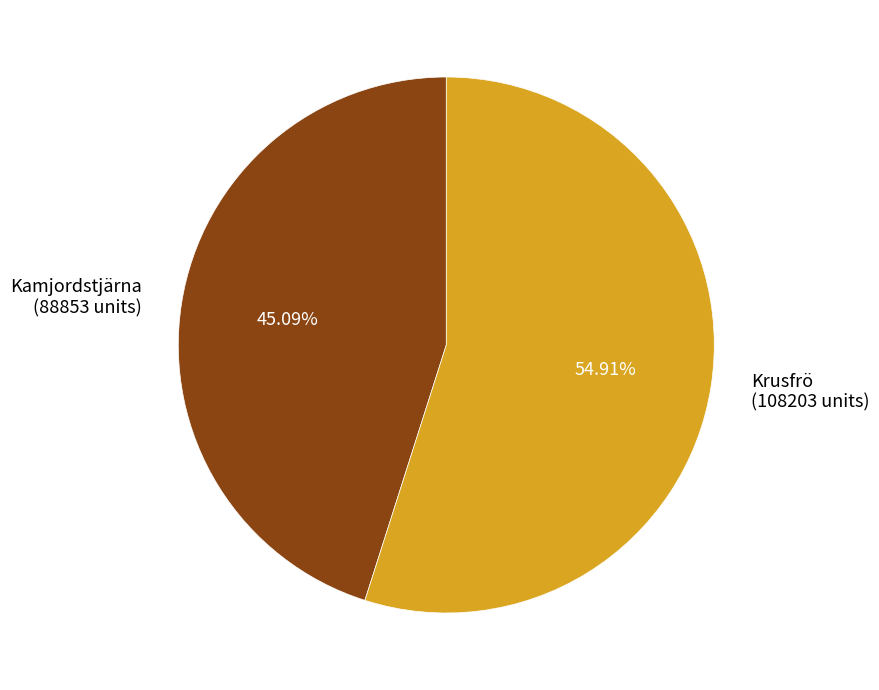

Approximately how many times larger is the value at Krusfrö (108203 units) compared to Kamjordstjärna (88853 units)?

1.2